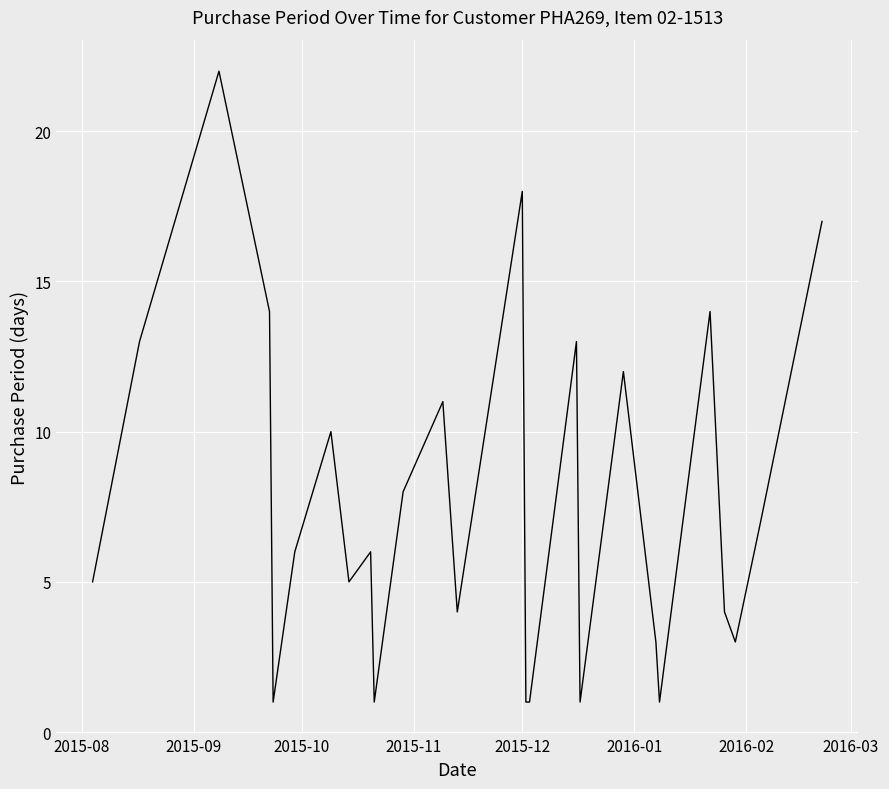

What is the maximum value shown in the chart?

22